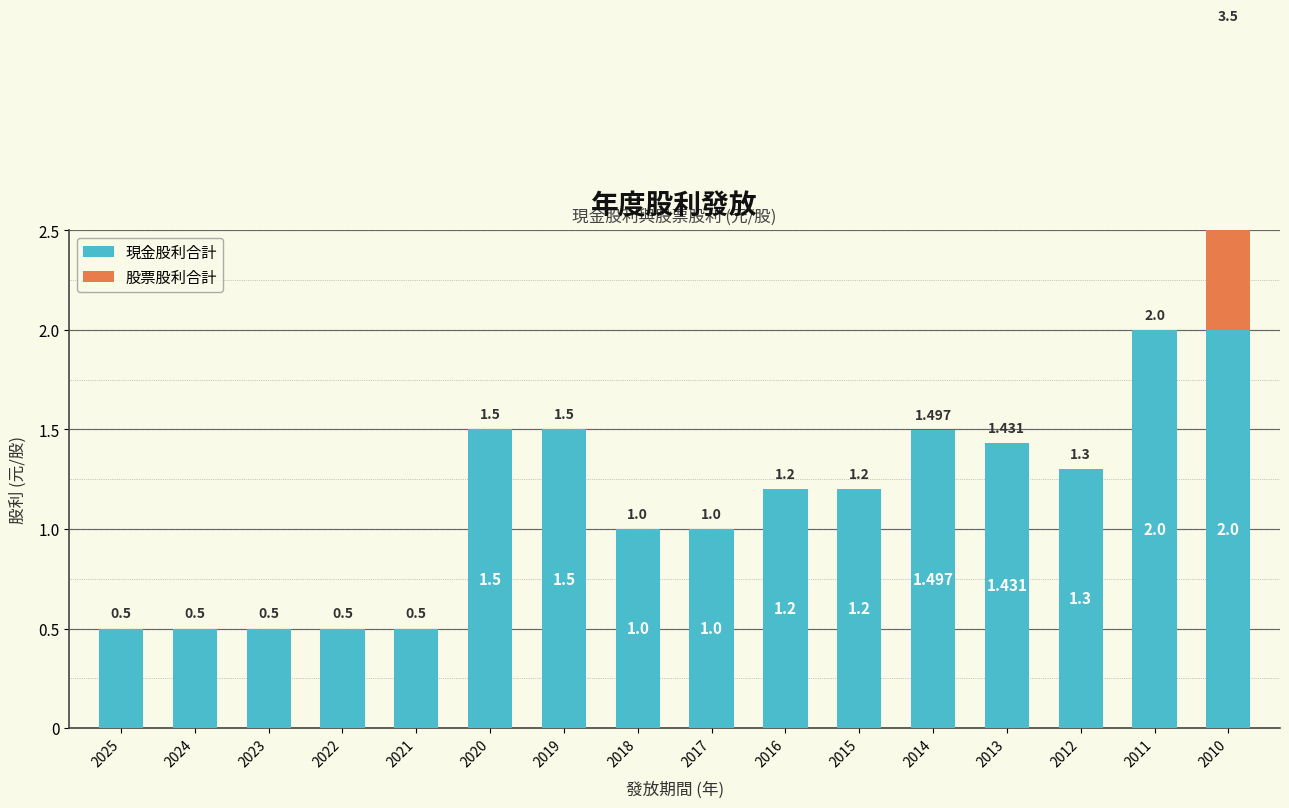

At which label is 股票股利合計 closest to 0?

2025